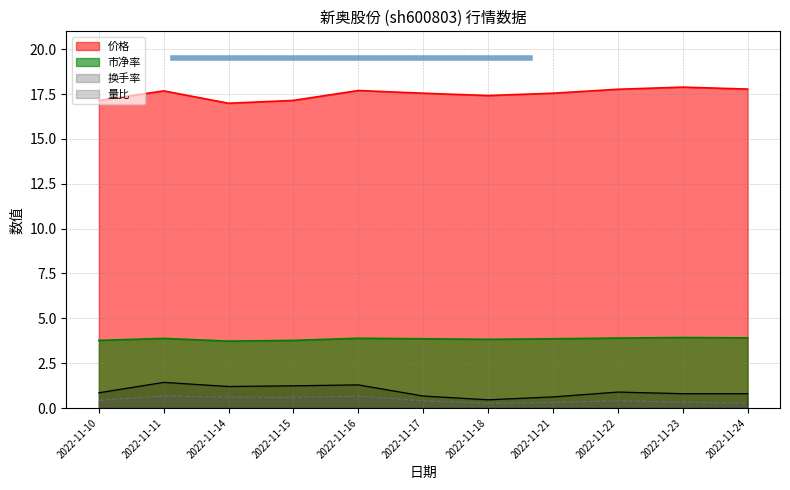

How many data points in 价格 are above 17?

10